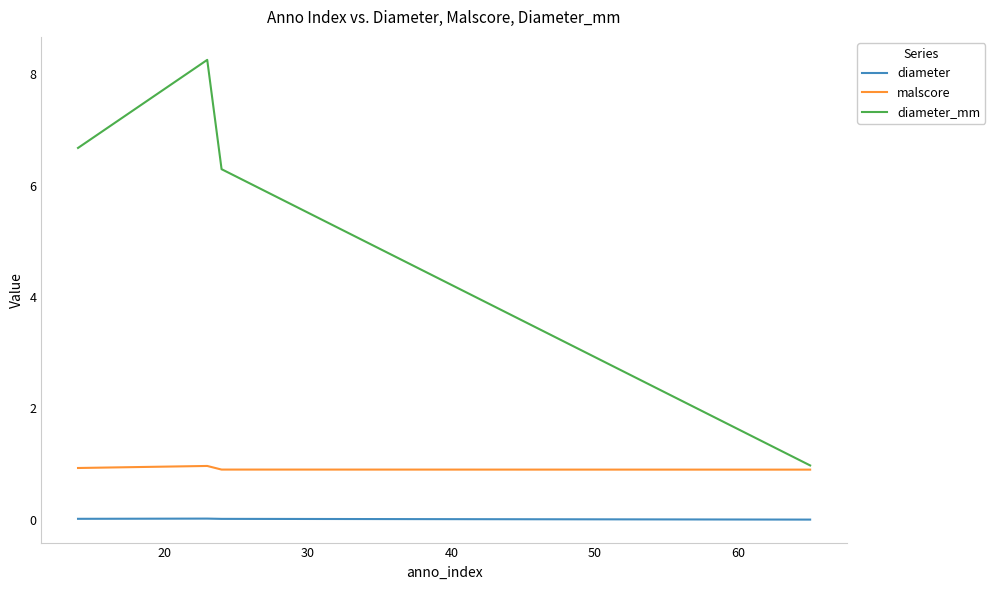

Rank the series by their maximum value, from highest to lowest.

diameter_mm, malscore, diameter